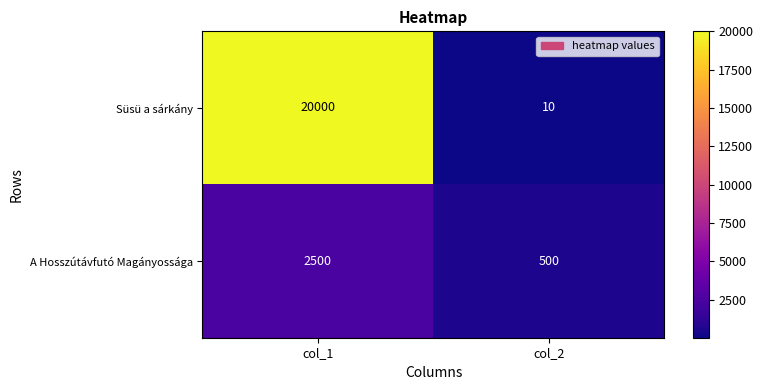

Is it true that Süsü a sárkány equals 18 at col_2?

False